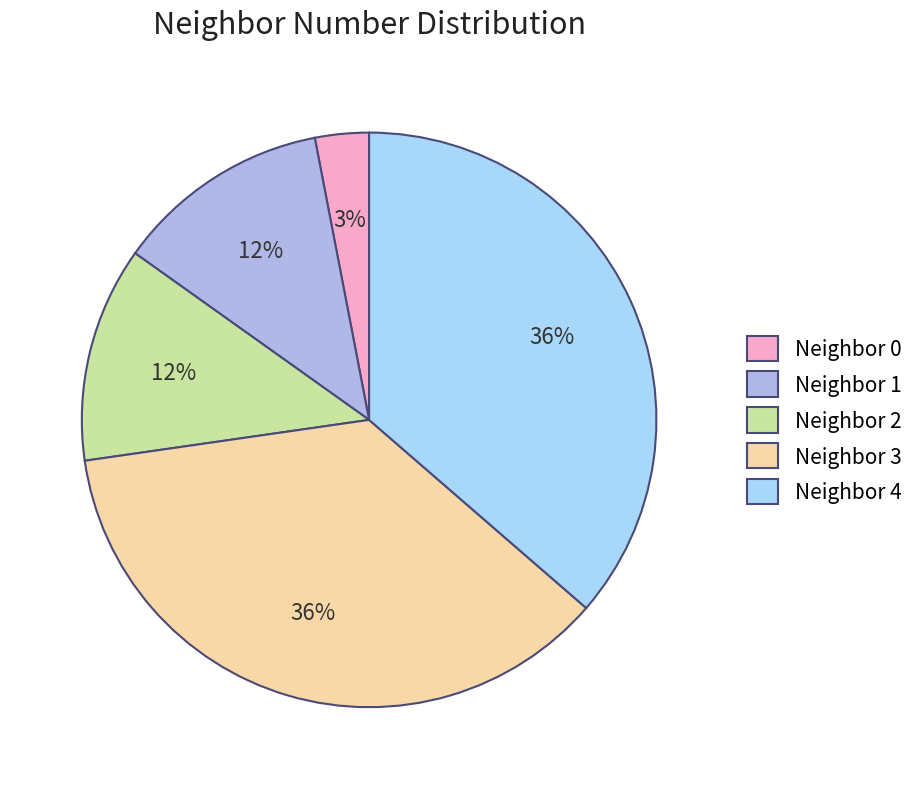

How many slices are in this pie chart?

5